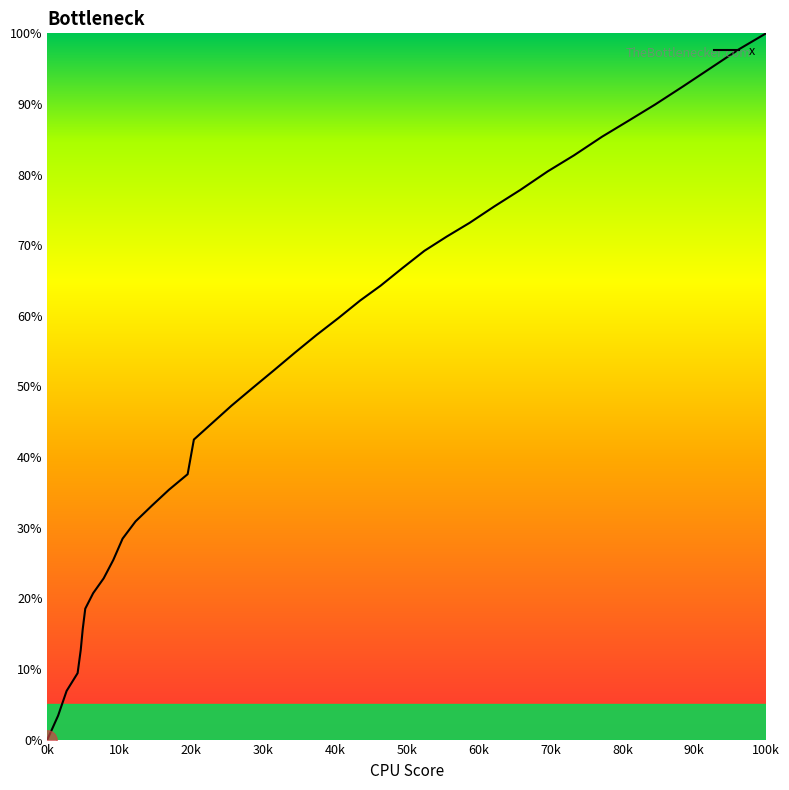

What is the difference between the maximum and minimum values?

100.0